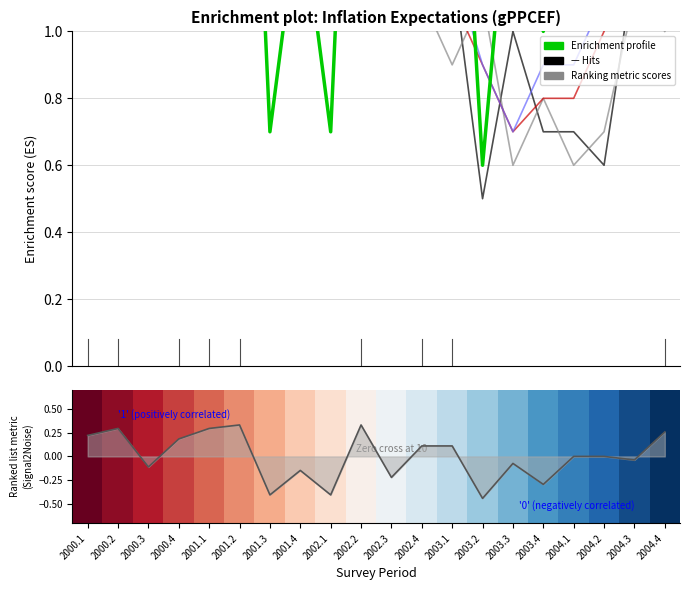

What is the difference between the second highest and second lowest values in the gPPCEF1 series?

1.2